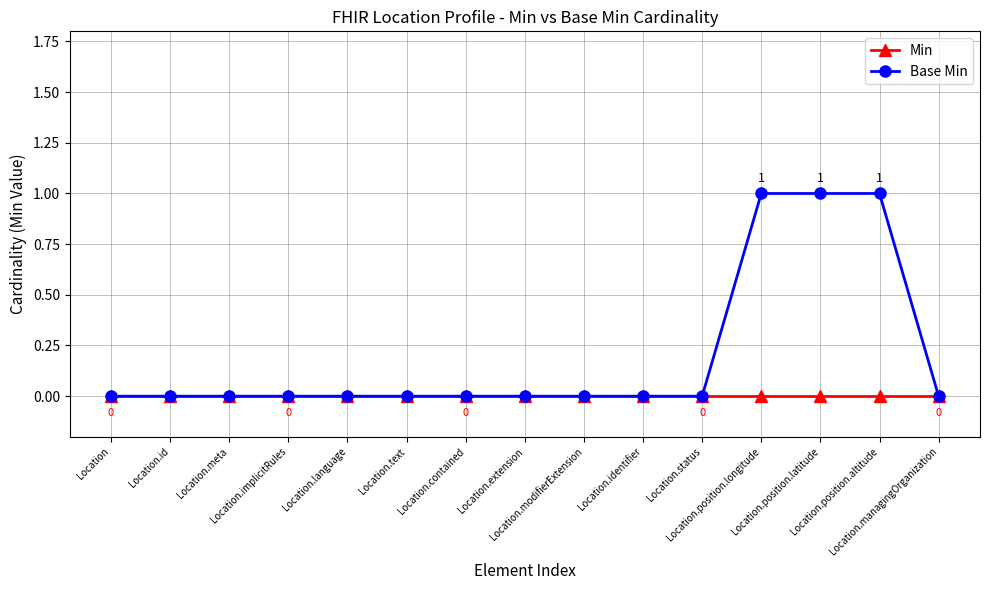

Rank the series by their maximum value, from lowest to highest.

Min, Base Min